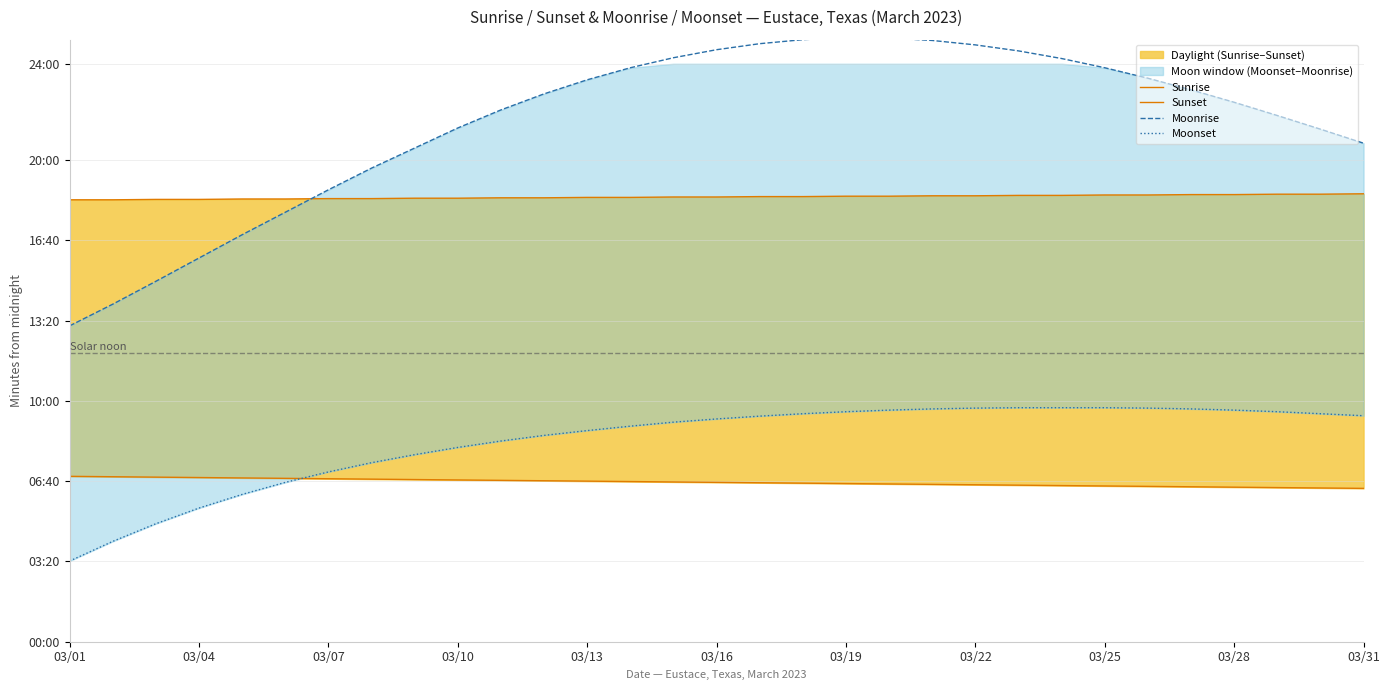

Where is Moonrise nearest to the value 1146?

03/07